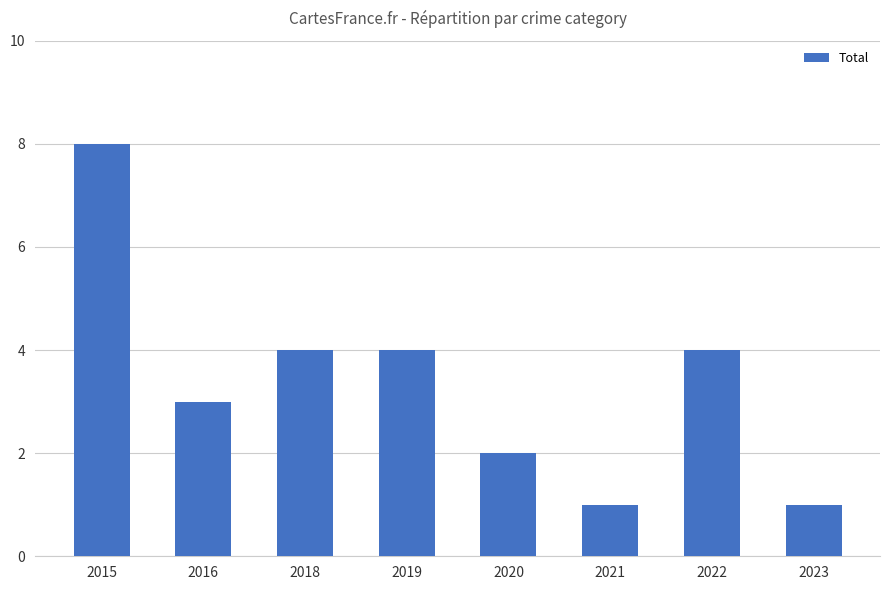

Reading right to left, extract all data points from this chart.

1	4	1	2	4	4	3	8